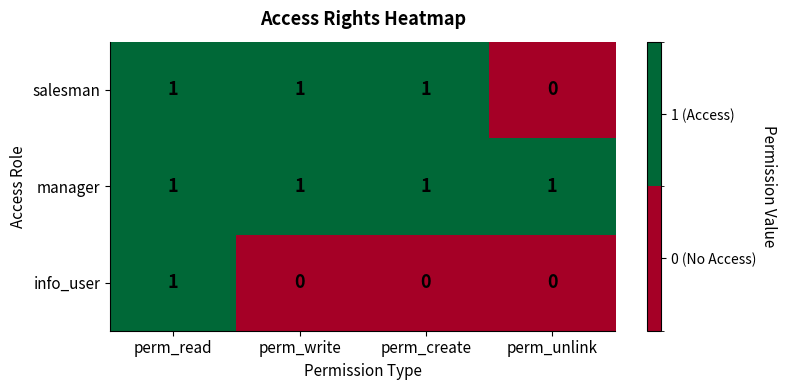

How many salesman values are between 1 and 2?

3